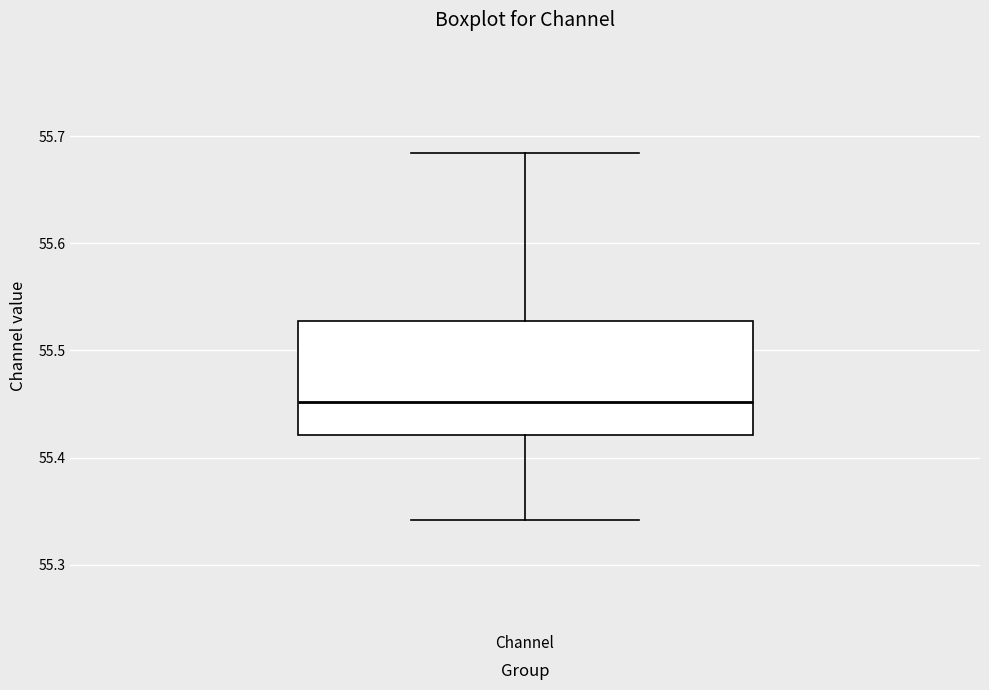

Where does the upper whisker of the box for Channel end on the y-axis? The values are not printed on the chart, so give them approximately, as read against the axis.

55.68